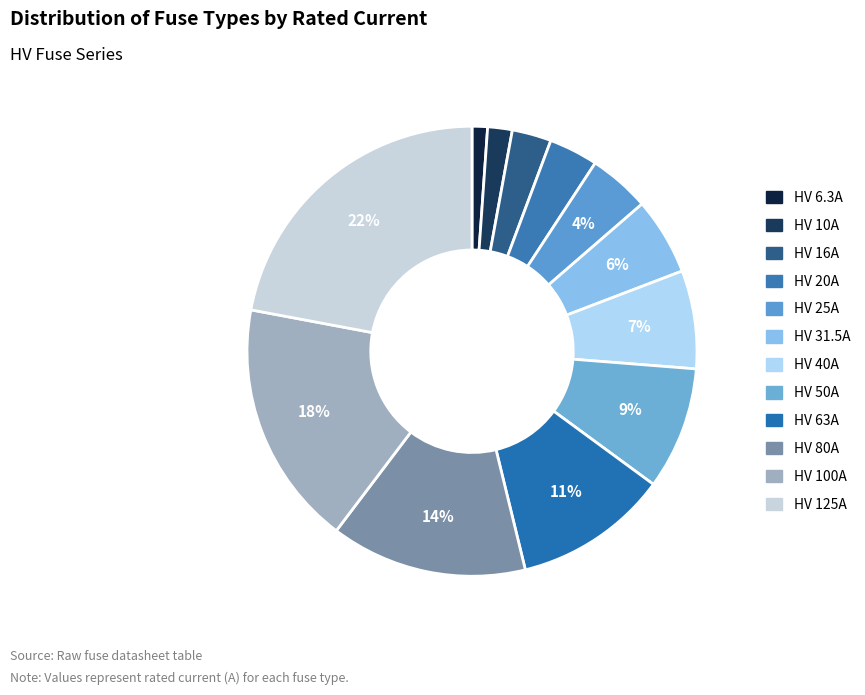

What is the change in value from HV 63A to HV 100A?

+37.0